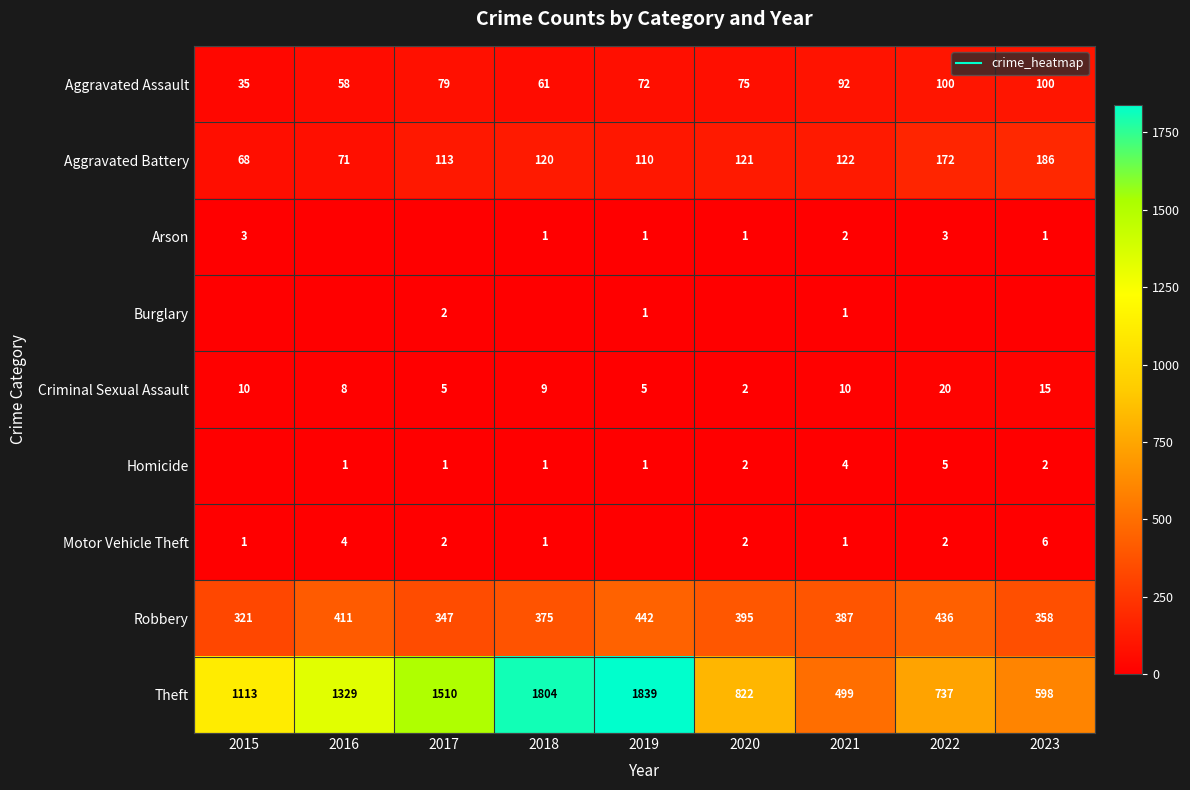

What is the sum of all Arson values?

12